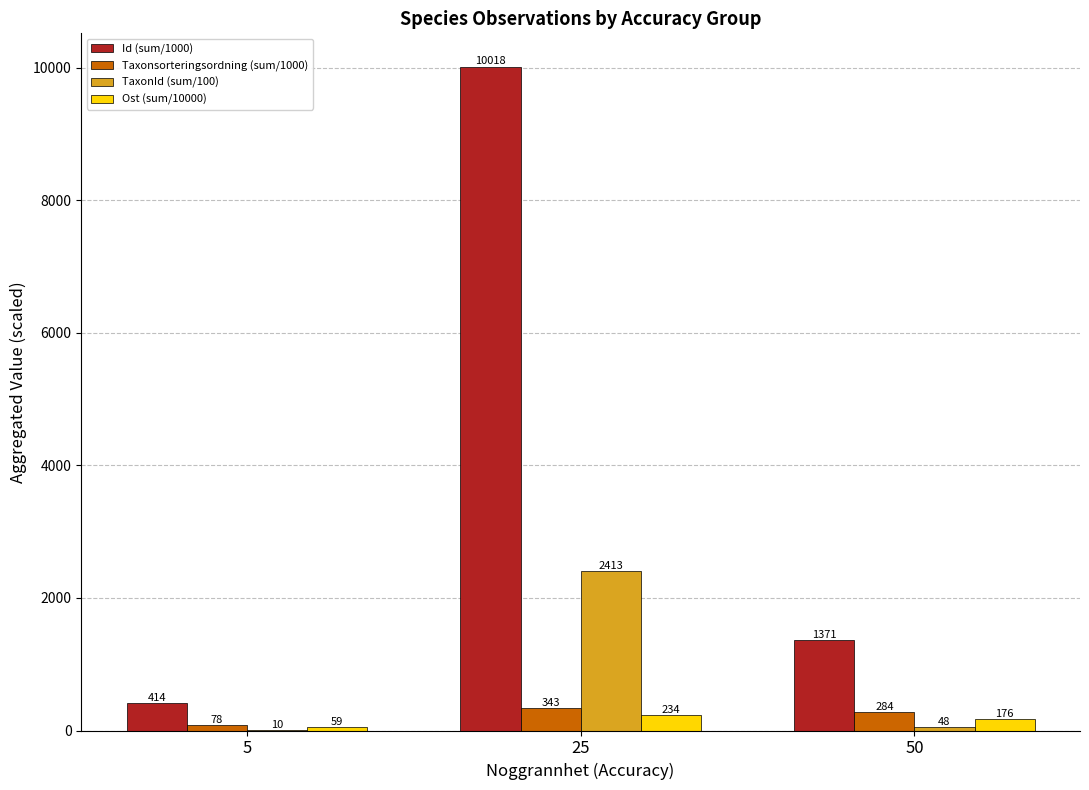

True or false: Ost (sum/10000) has a value of 58.6 at 5.

True